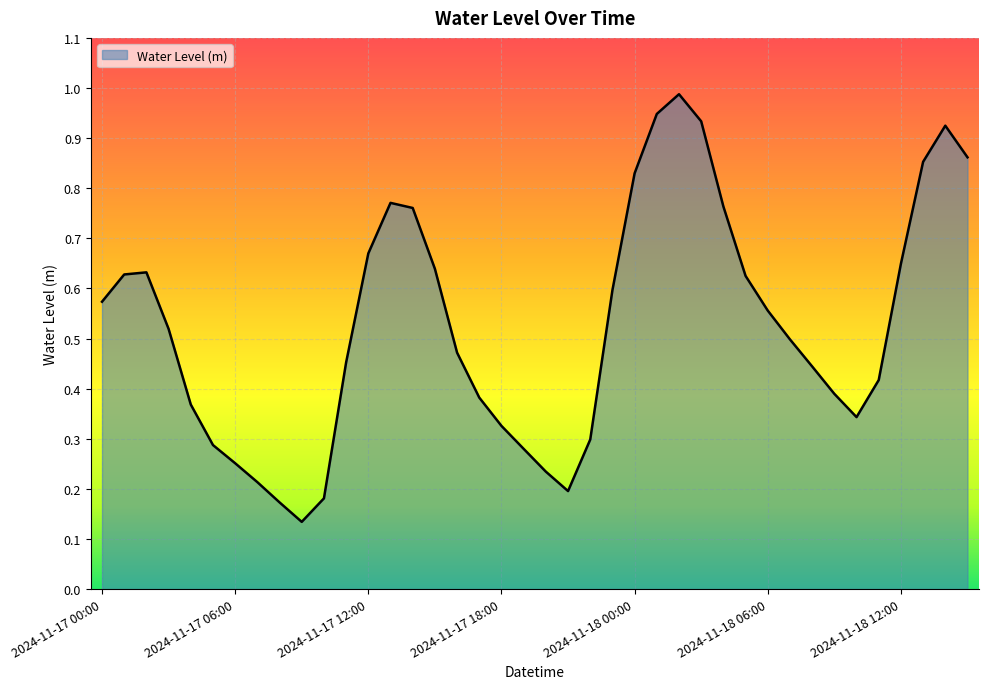

How many lines are shown in the chart?

1